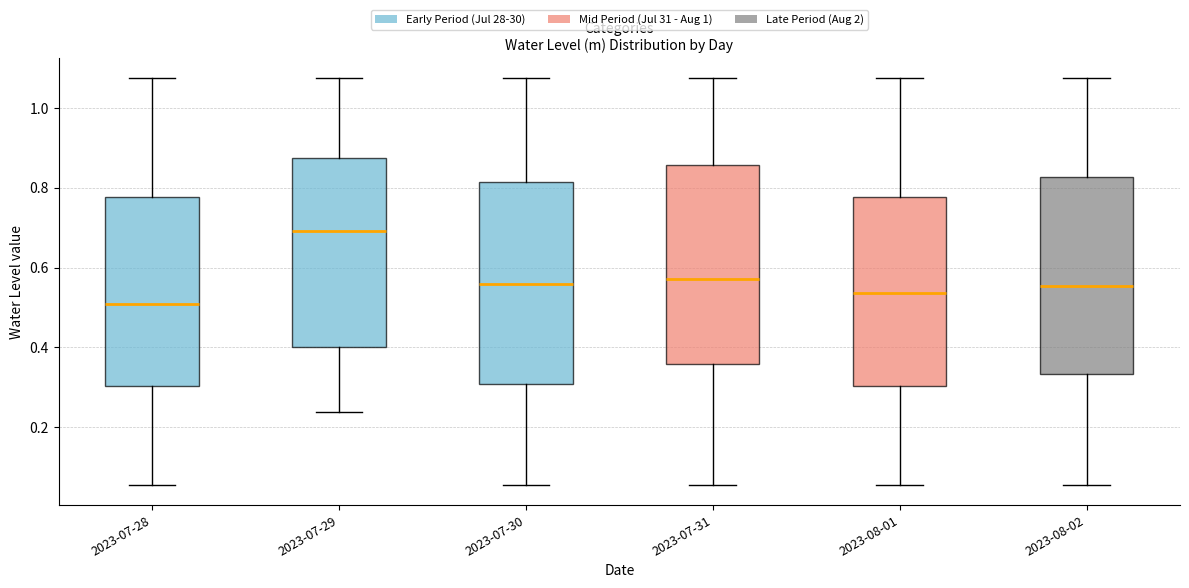

Which box has the lowest median line?

2023-07-28